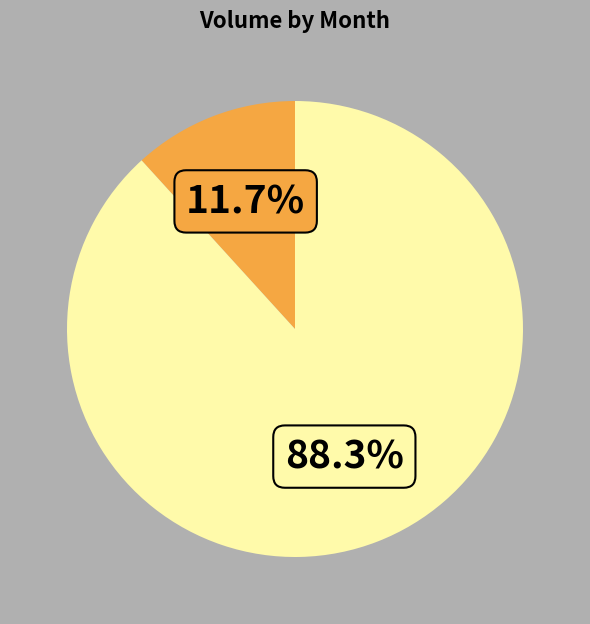

Is there any slice that represents more than half of the pie?

Yes